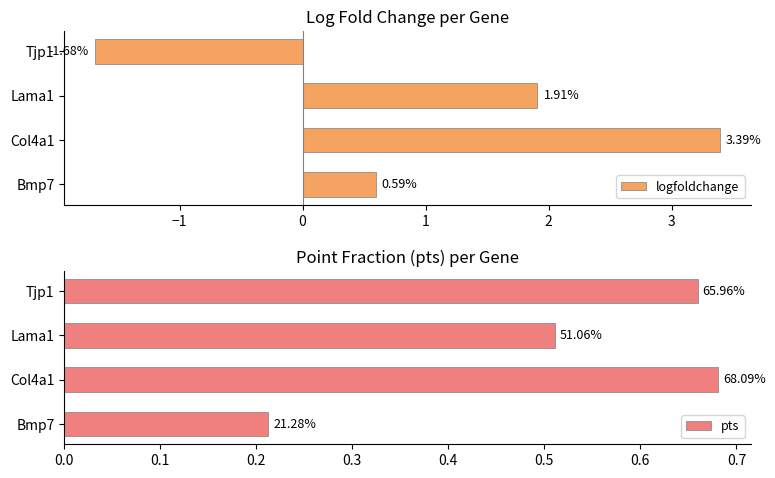

What is the value of the pts bar at the 4th from the left?

0.7